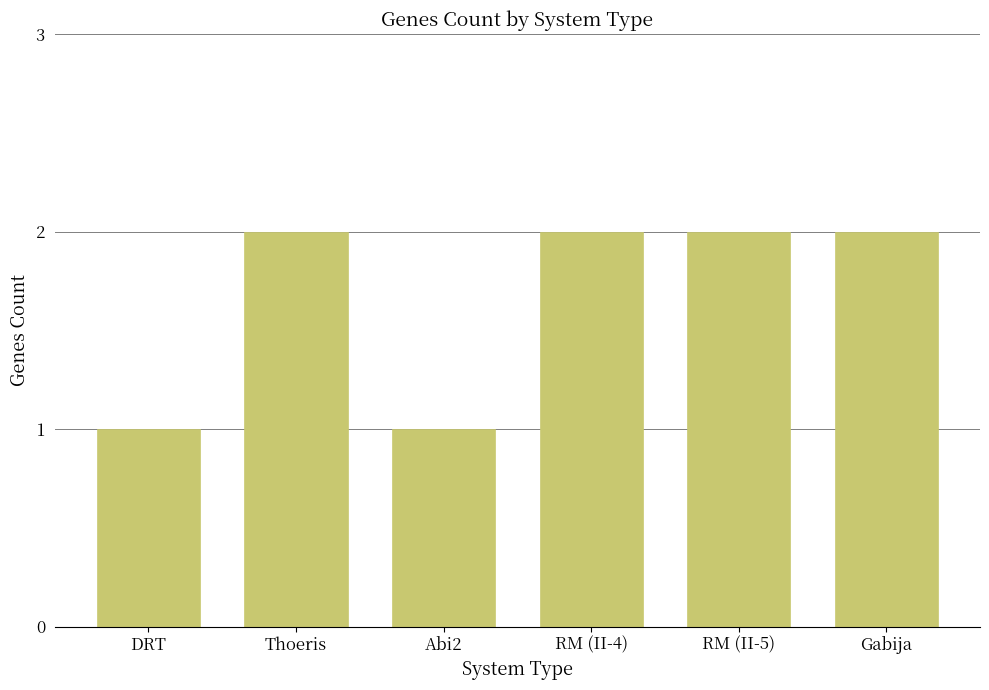

What is the label of the 1st bar from the left?

DRT